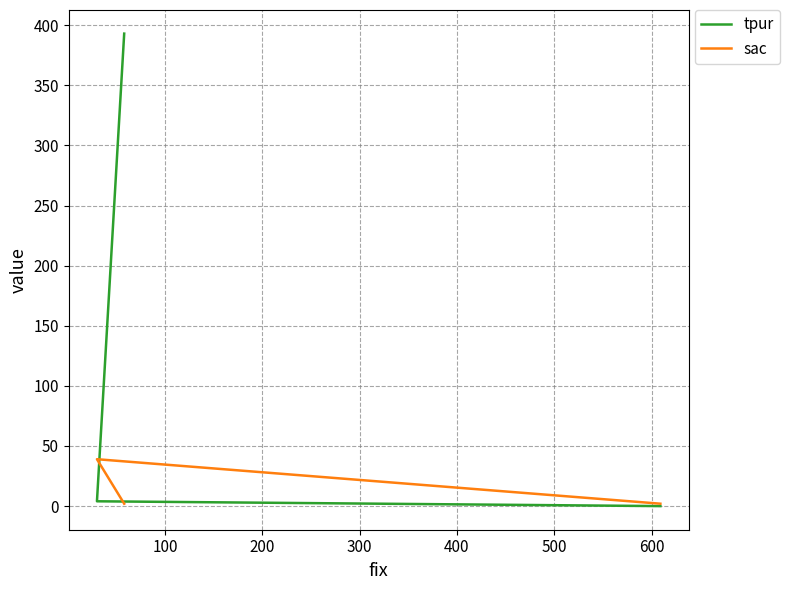

Reading left to right, transcribe all the data shown in this chart.

tpur: 0	4	393
sac: 2	39	2